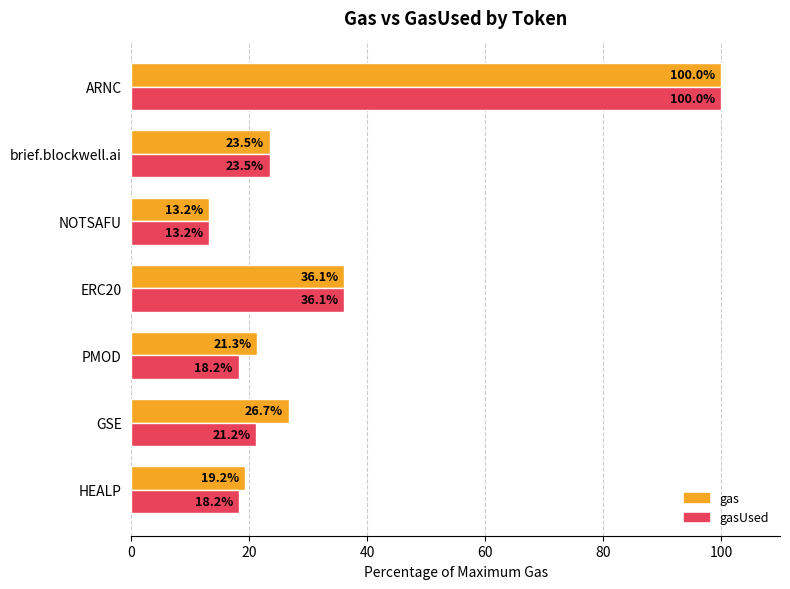

Which series changed the most between GSE and PMOD?

gas